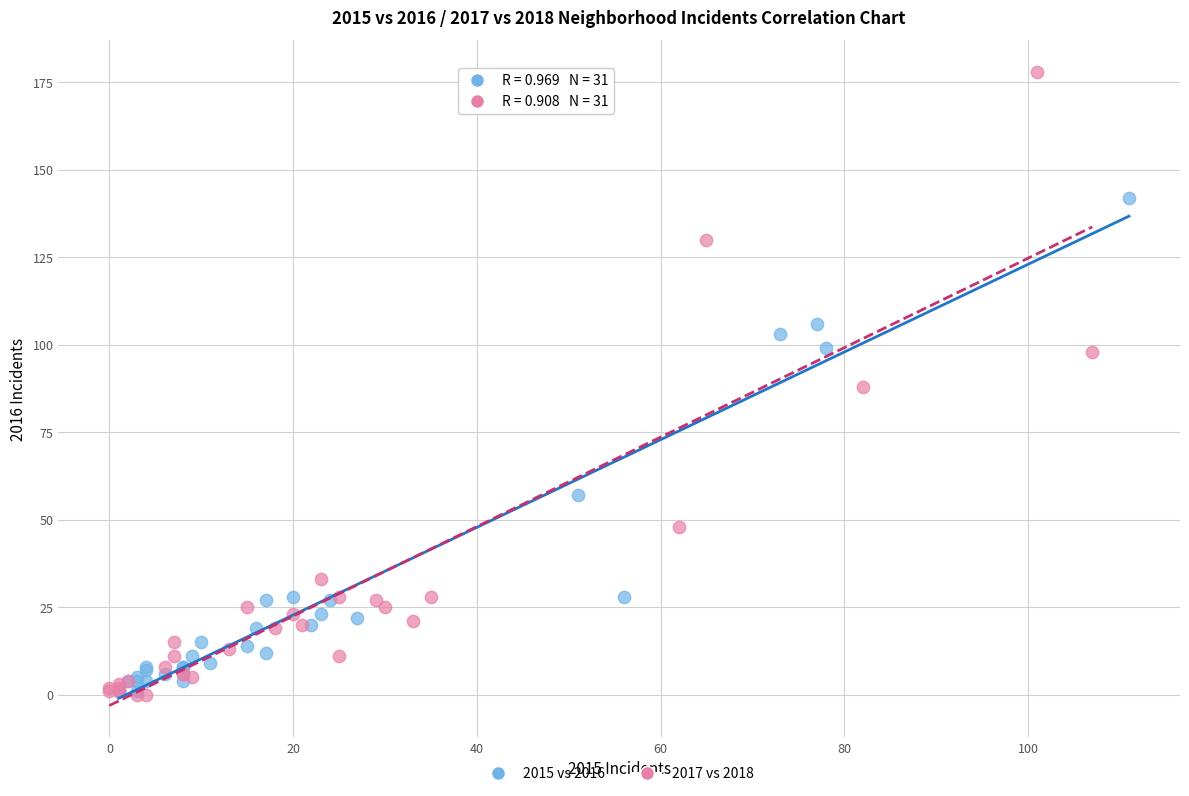

Which series contains the highest Y value?

2017 vs 2018